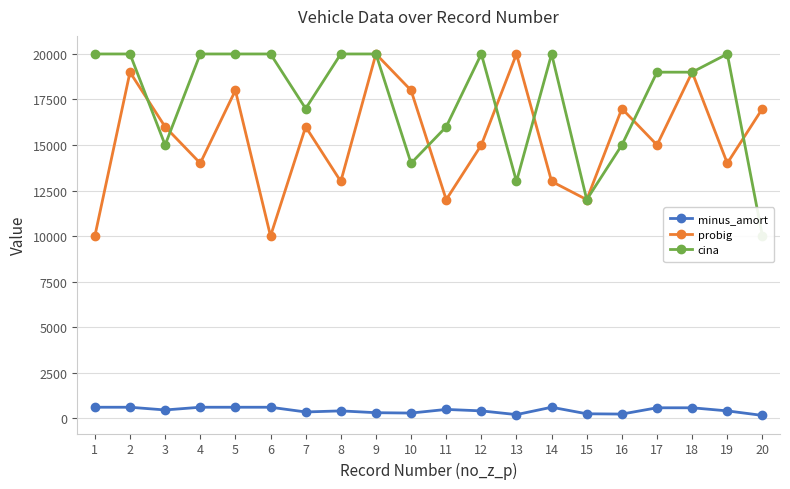

At 6, list the series in order from smallest to largest.

minus_amort, probig, cina